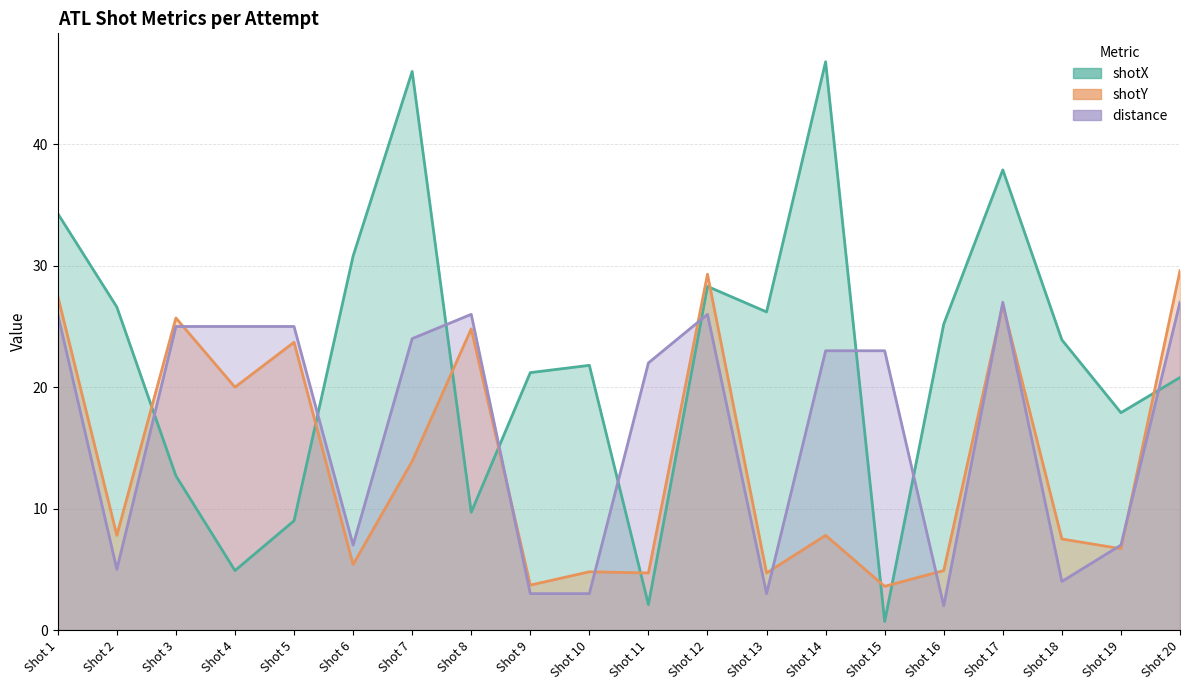

How many data points does each series have?

20